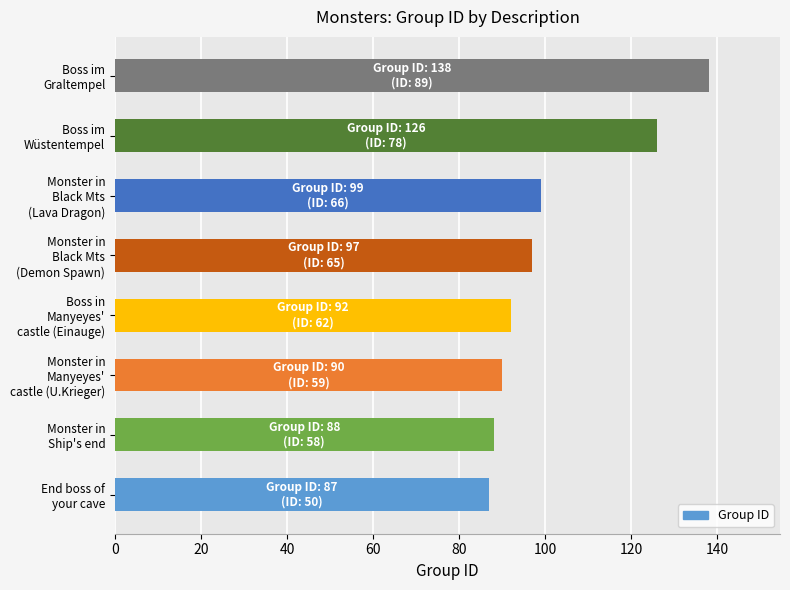

How many data points does each series have?

8